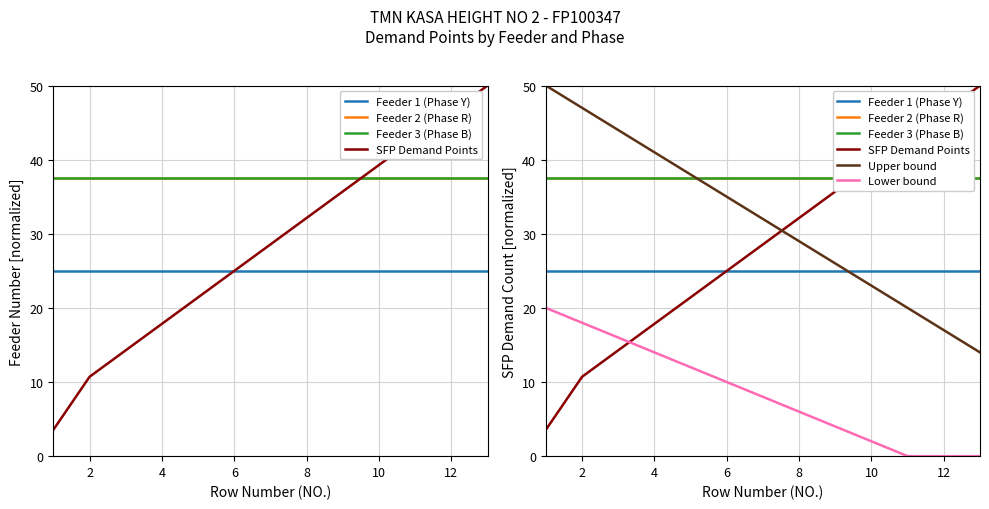

Reading right to left, transcribe all the data shown in this chart.

Feeder 1 (Phase Y): 25.0	25.0	25.0	25.0	25.0	25.0	25.0	25.0	25.0	25.0	25.0	25.0	25.0
Feeder 2 (Phase R): 37.5	37.5	37.5	37.5	37.5	37.5	37.5	37.5	37.5	37.5	37.5	37.5	37.5
Feeder 3 (Phase B): 37.5	37.5	37.5	37.5	37.5	37.5	37.5	37.5	37.5	37.5	37.5	37.5	37.5
SFP Demand Points: 50.0	46.4	42.9	39.3	35.7	32.1	28.6	25.0	21.4	17.9	14.3	10.7	3.6
Upper bound: 14.0	17.0	20.0	23.0	26.0	29.0	32.0	35.0	38.0	41.0	44.0	47.0	50.0
Lower bound: 0.0	0.0	0.0	2.0	4.0	6.0	8.0	10.0	12.0	14.0	16.0	18.0	20.0